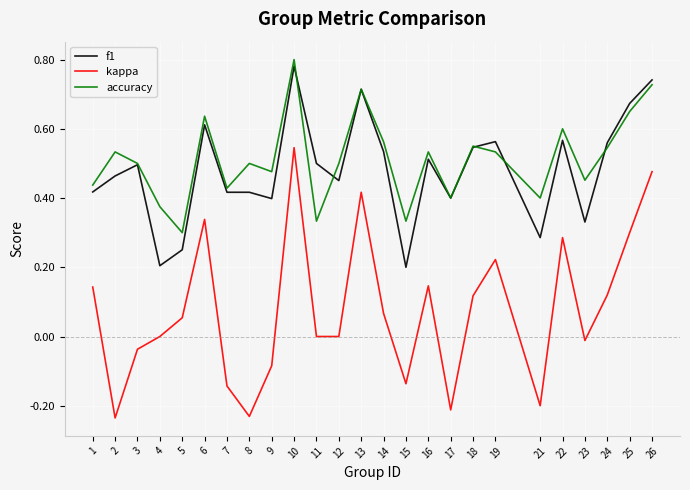

True or false: accuracy and kappa cross at least once.

False